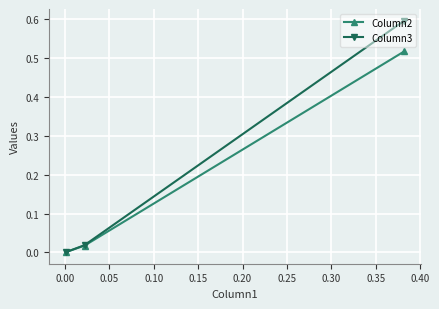

Which series has the largest total across all categories?

Column3